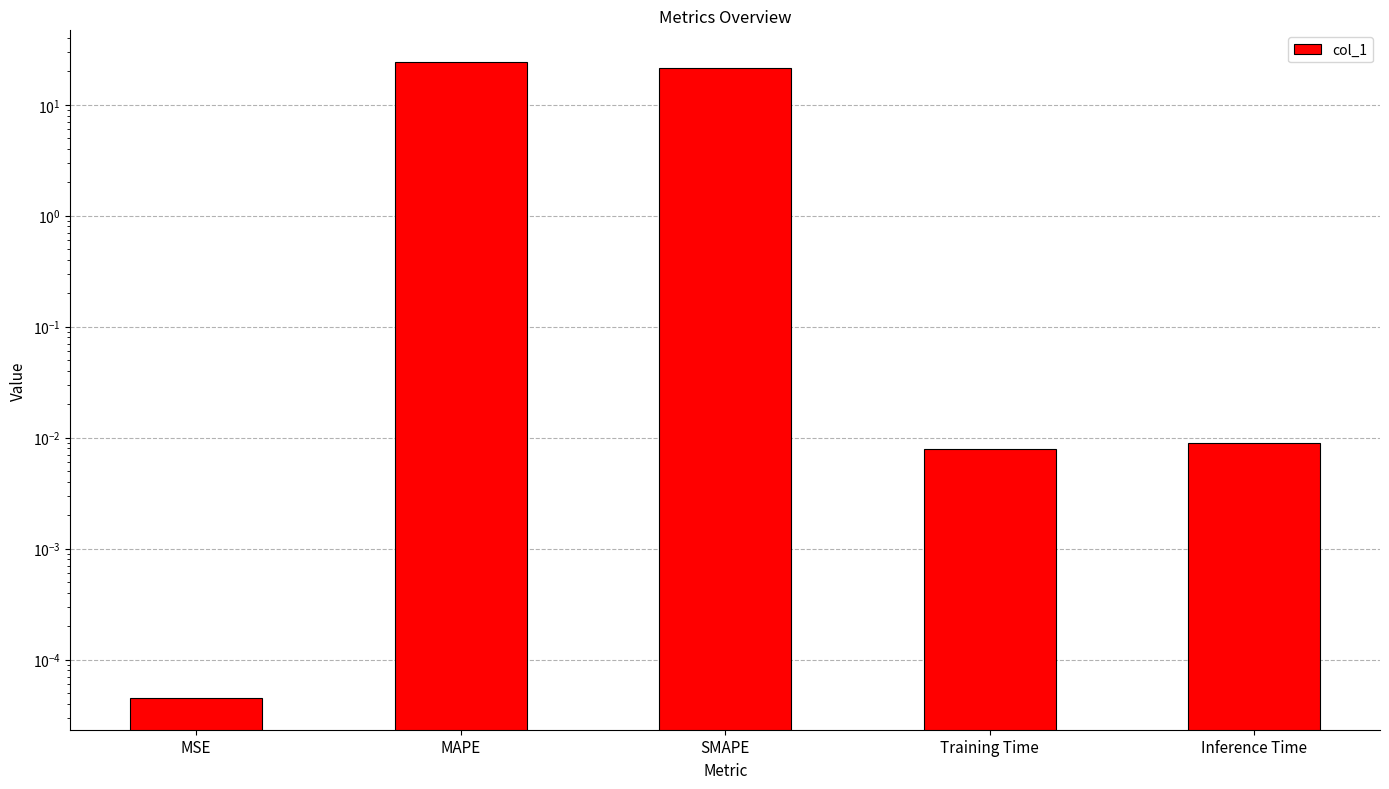

What is the difference between the second highest and second lowest values?

21.6